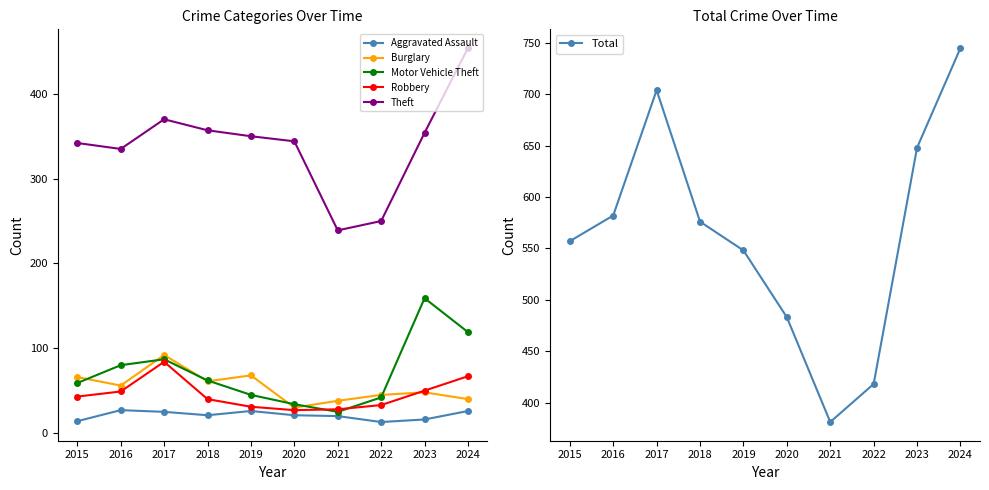

Is it true that Robbery equals 50 at 2023?

True